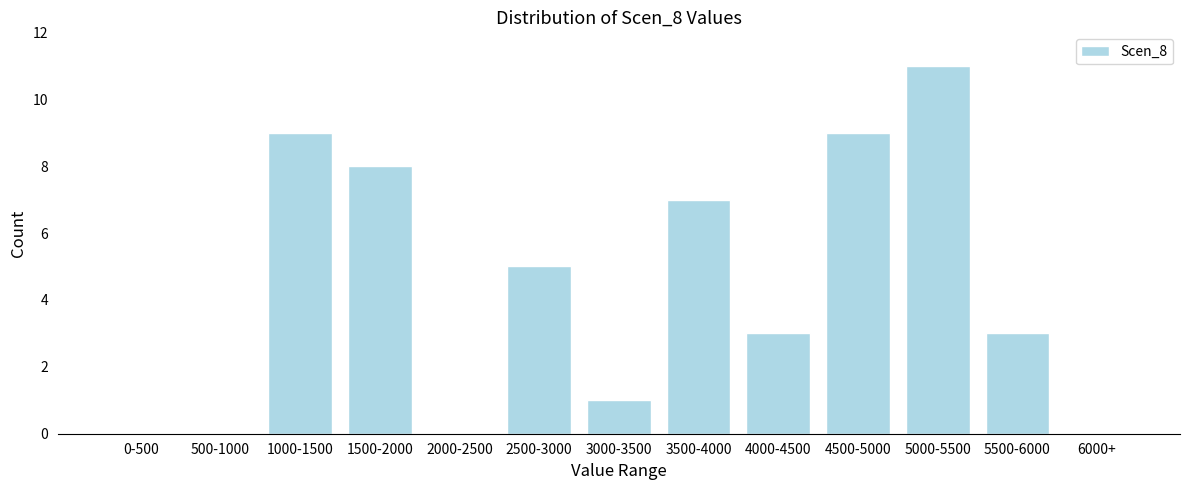

Reading right to left, extract all data points from this chart.

6000+=0	5500-6000=3	5000-5500=11	4500-5000=9	4000-4500=3	3500-4000=7	3000-3500=1	2500-3000=5	2000-2500=0	1500-2000=8	1000-1500=9	500-1000=0	0-500=0